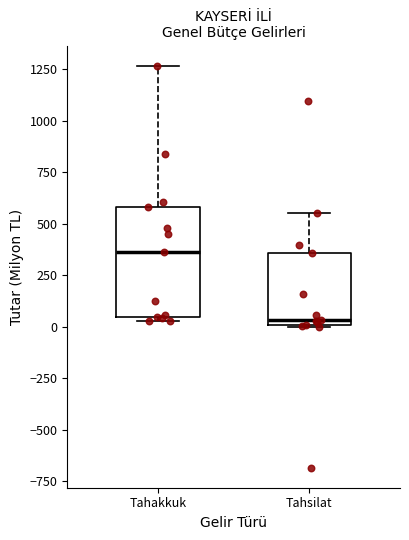

Which box is the tallest, from its lower edge to its upper edge?

Tahakkuk